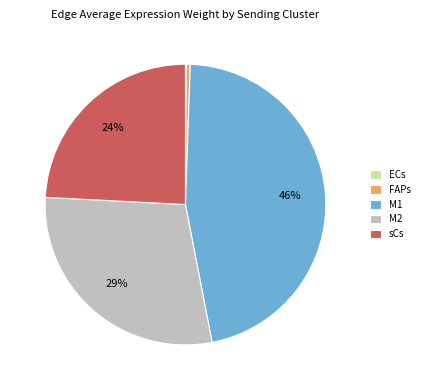

To the nearest percent, what is the combined percentage of FAPs and M2?

29%